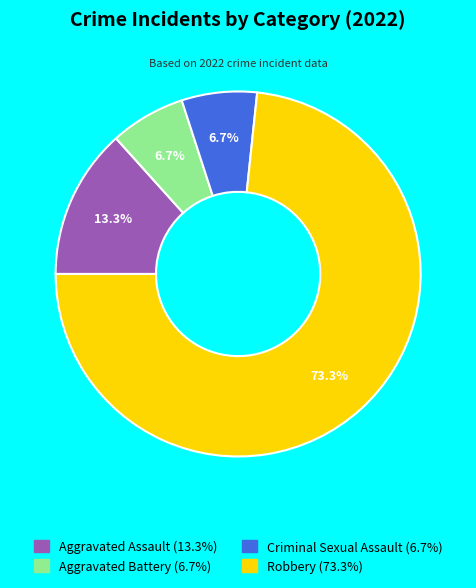

Between Aggravated Assault and Robbery, which is larger?

Robbery